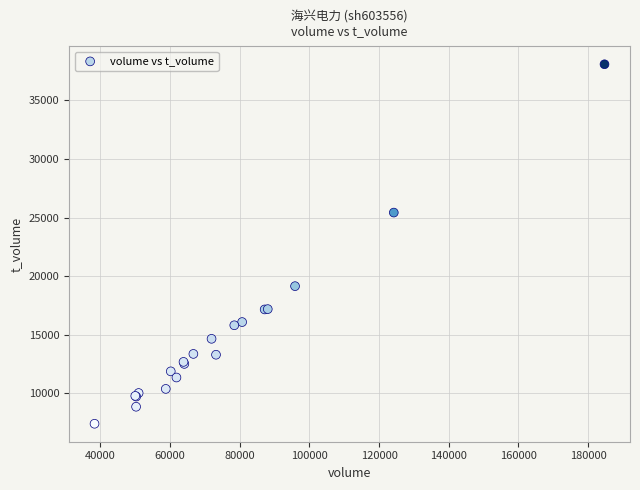

What Y value in the scatter plot is closest to 22737?

25422